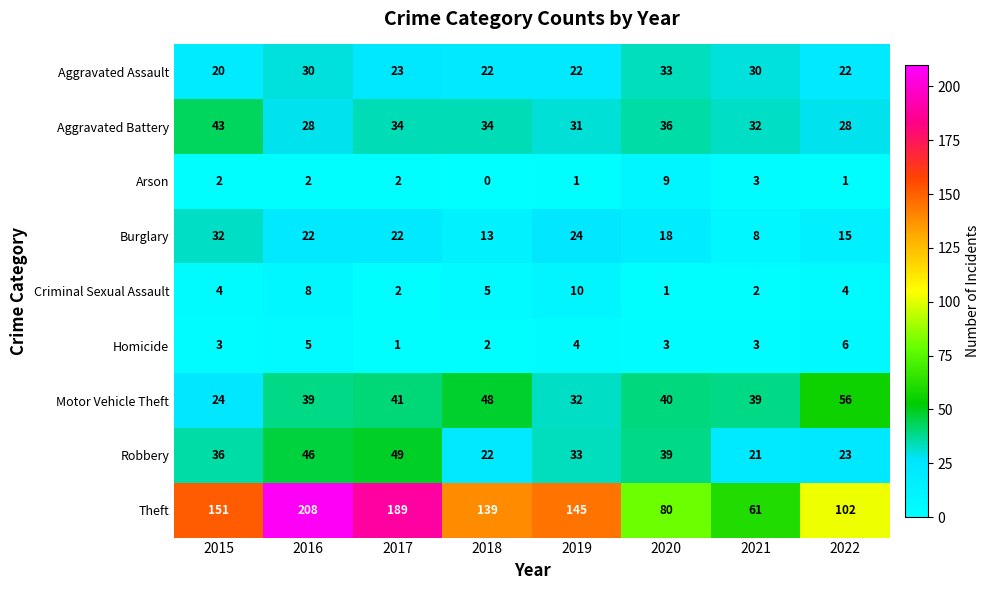

Is it true that Burglary equals 22 at 2016?

True